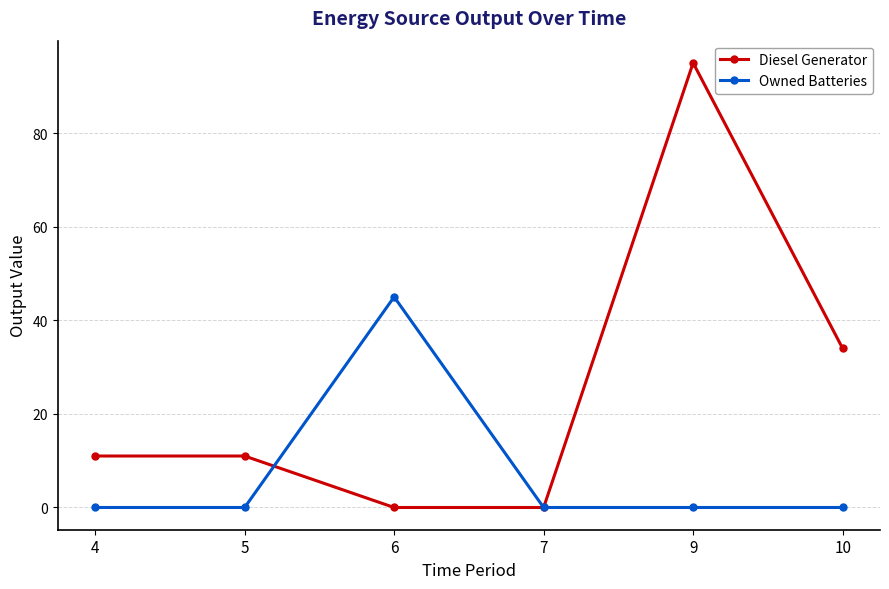

True or false: Owned Batteries has more than 2 points higher than both neighbors.

False